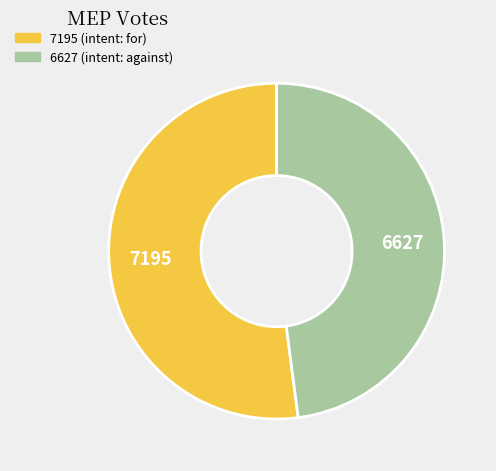

Rank the categories by value from lowest to highest.

6627, 7195